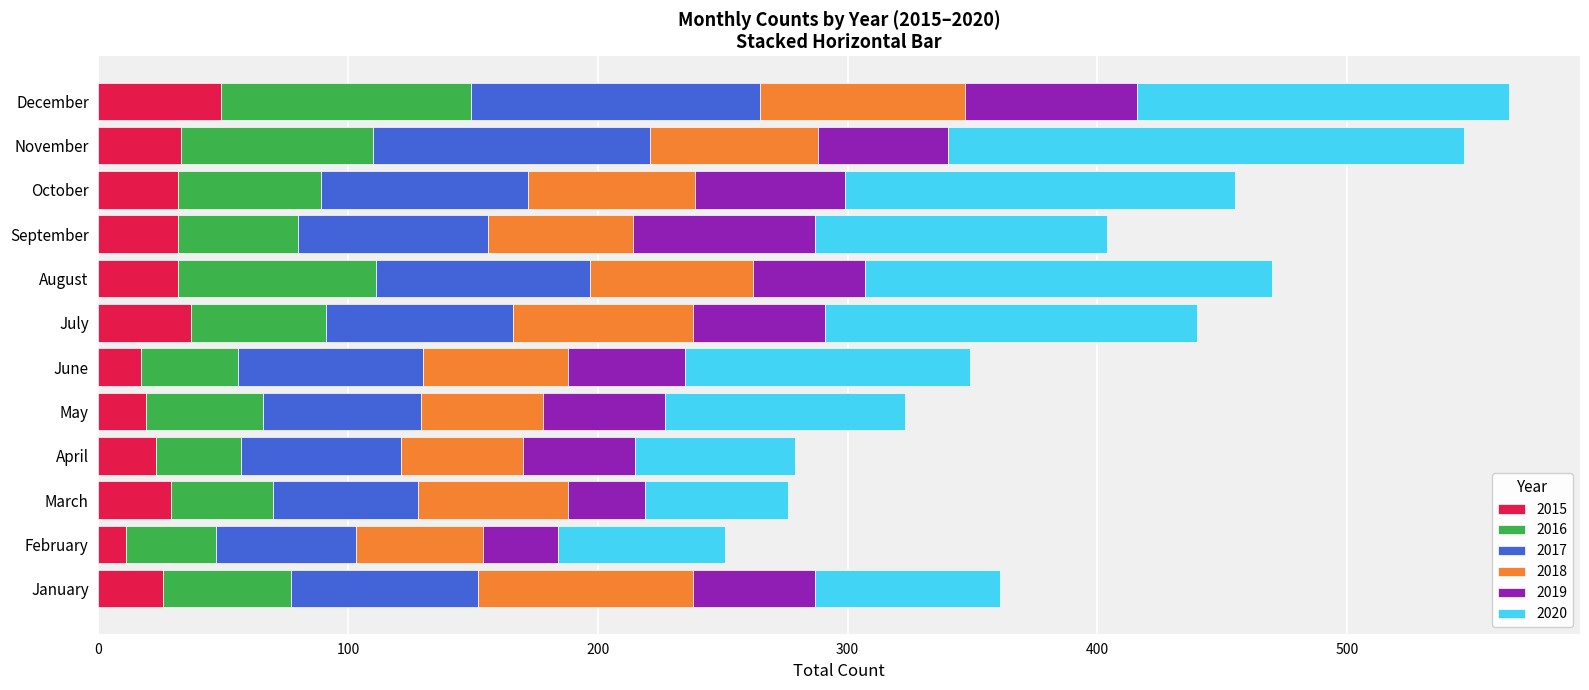

What is the total value across all series at January?

361